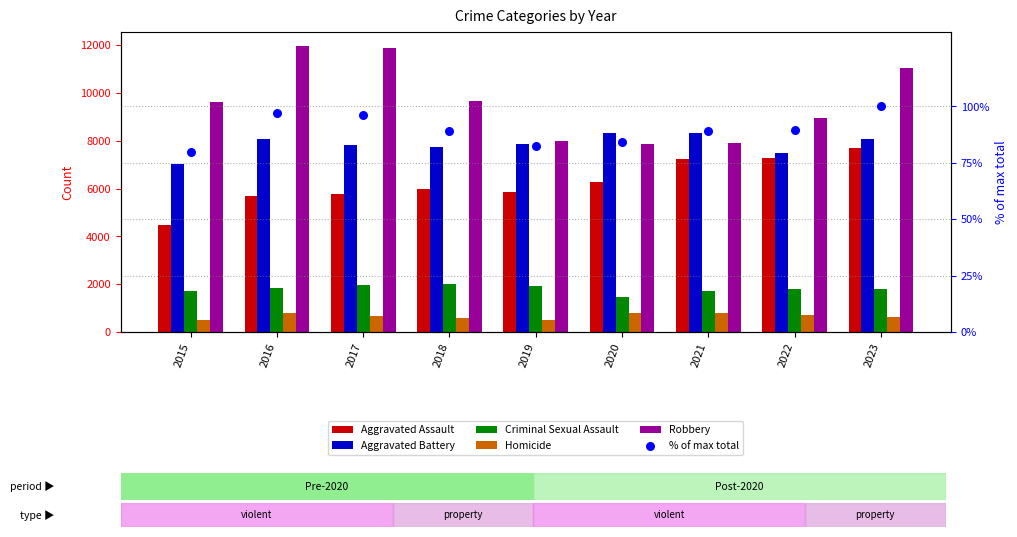

Which series has the largest Y range (max minus min)?

Robbery